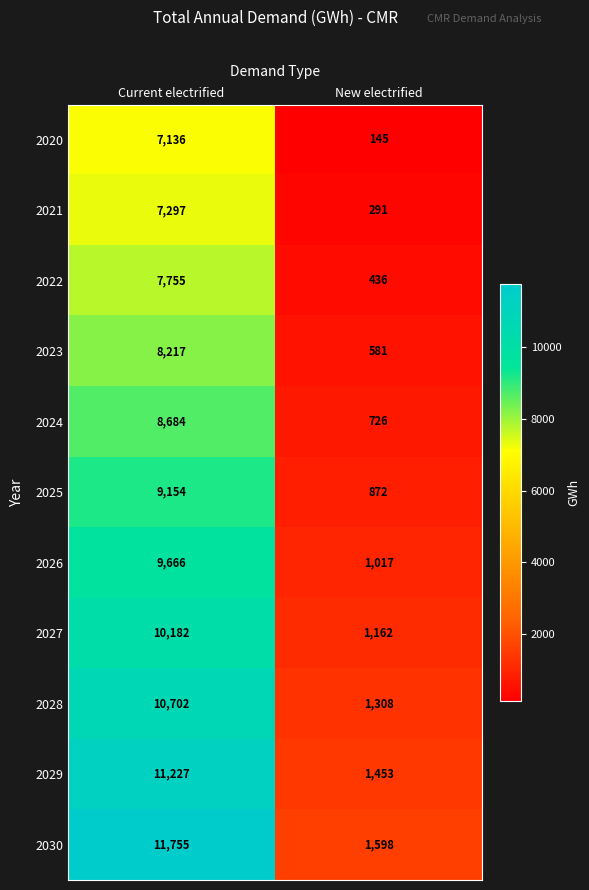

Which series has the widest spread of values?

2030